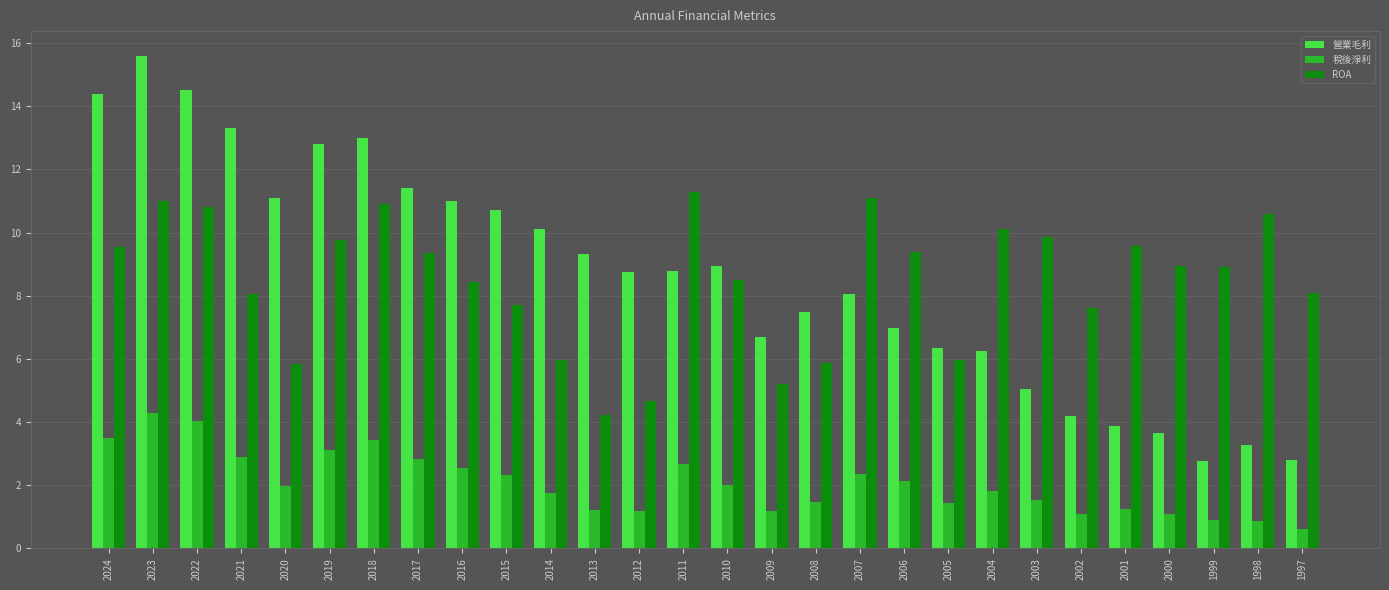

At which category is the sum across all series the highest?

2023